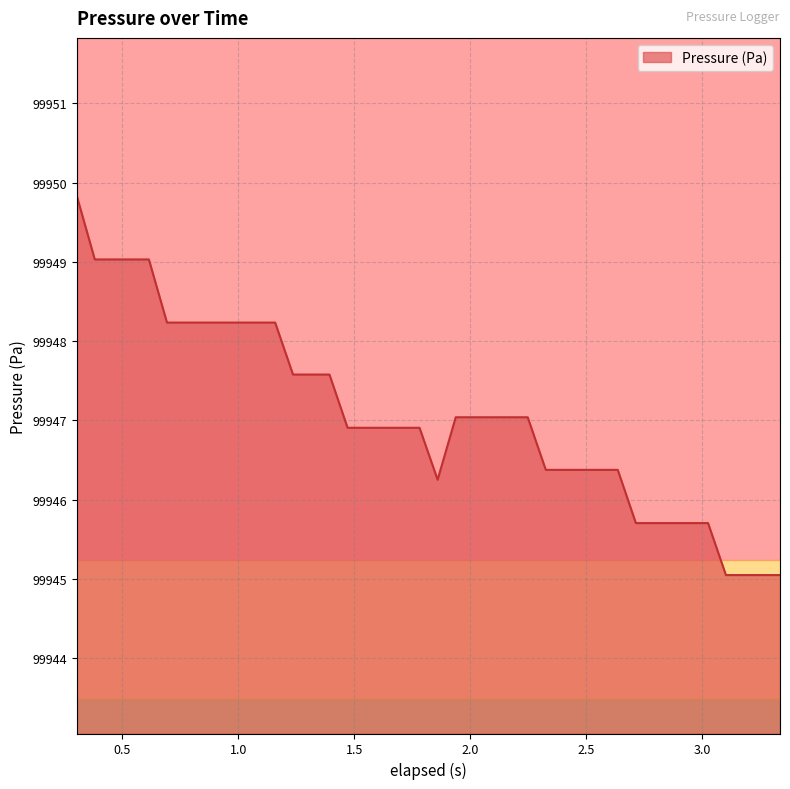

What is the smallest value displayed?

99945.0